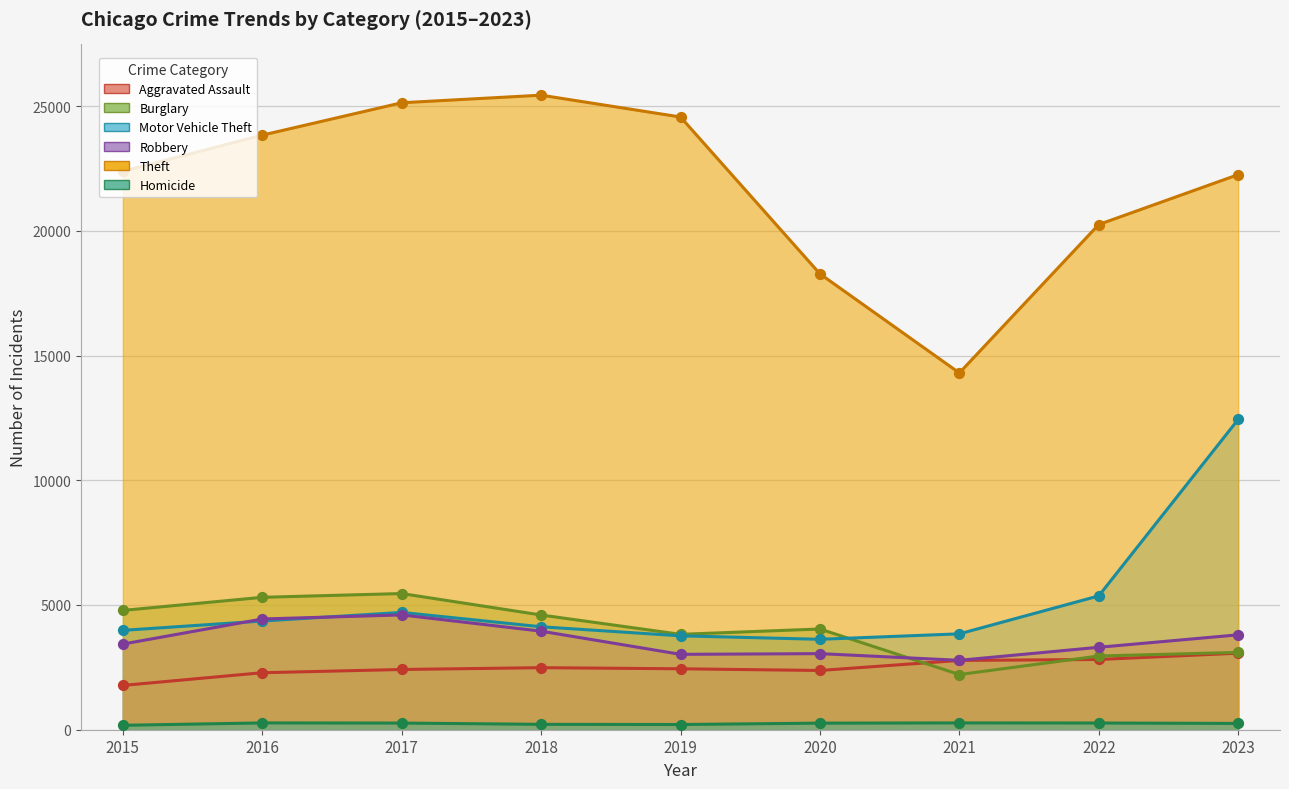

Is the value of Theft at 2022 greater than the value of Burglary at 2023?

Yes